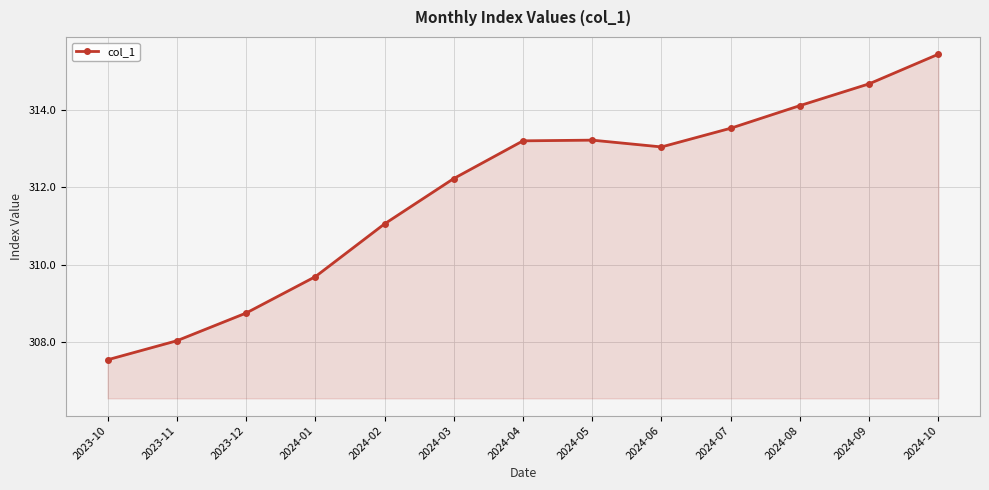

What is the minimum value shown in the chart?

307.5